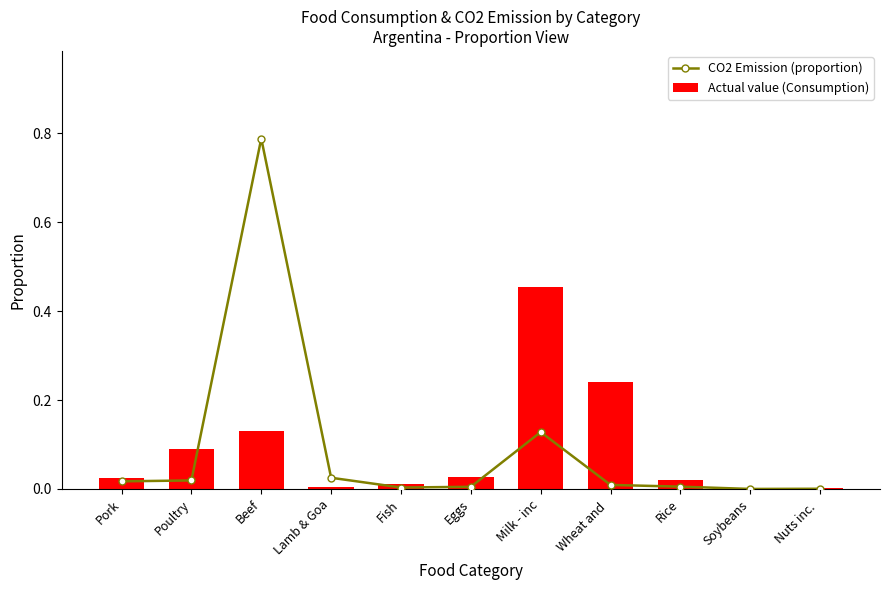

What is the difference between the Actual value (Consumption) values at Milk - inc and Lamb & Goa?

0.5